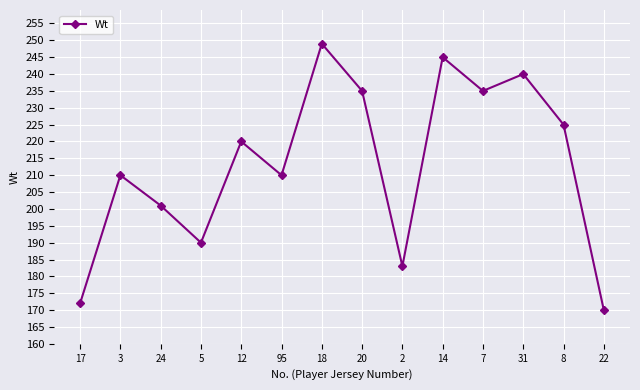

Is it true that the value at 24 is 201?

True